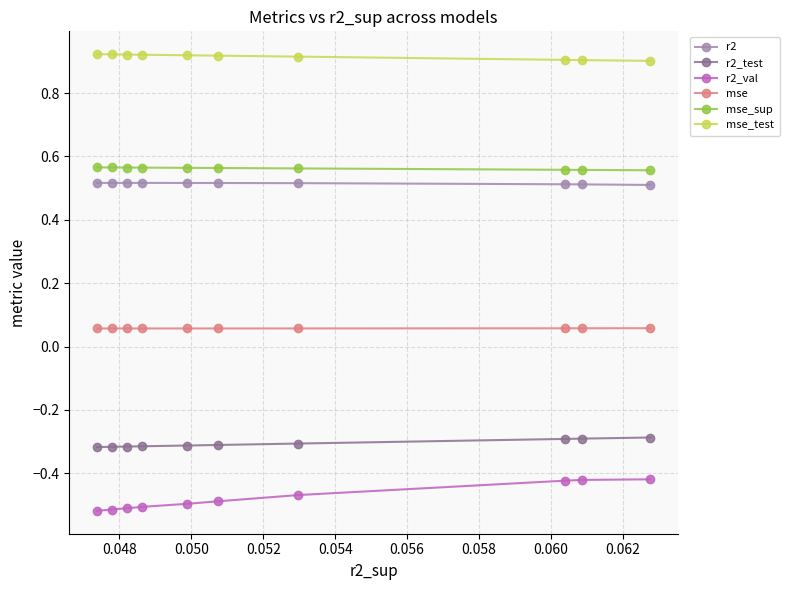

Reading right to left, list all the values displayed in this chart.

r2: 0.5	0.5	0.5	0.5	0.5	0.5	0.5	0.5	0.5	0.5
r2_test: -0.3	-0.3	-0.3	-0.3	-0.3	-0.3	-0.3	-0.3	-0.3	-0.3
r2_val: -0.5	-0.5	-0.5	-0.5	-0.5	-0.5	-0.5	-0.4	-0.4	-0.4
mse: 0.1	0.1	0.1	0.1	0.1	0.1	0.1	0.1	0.1	0.1
mse_sup: 0.6	0.6	0.6	0.6	0.6	0.6	0.6	0.6	0.6	0.6
mse_test: 0.9	0.9	0.9	0.9	0.9	0.9	0.9	0.9	0.9	0.9